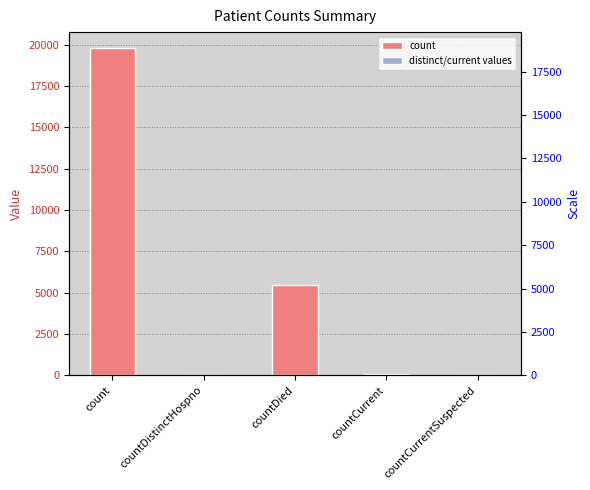

What is the difference between the values at countDied and countCurrent?

5390